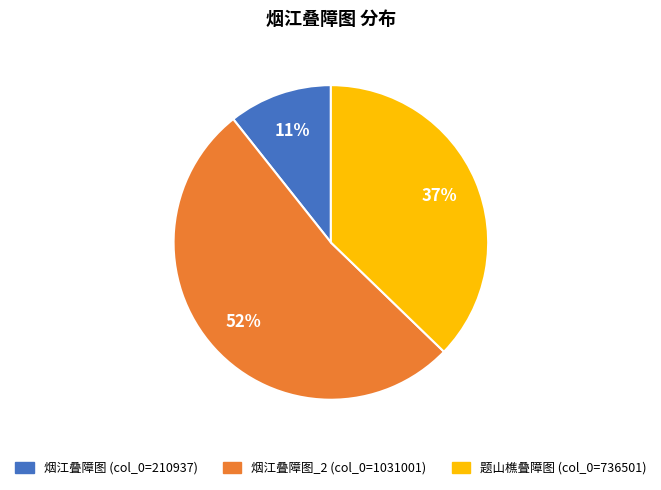

Is there any slice that represents more than half of the pie?

Yes